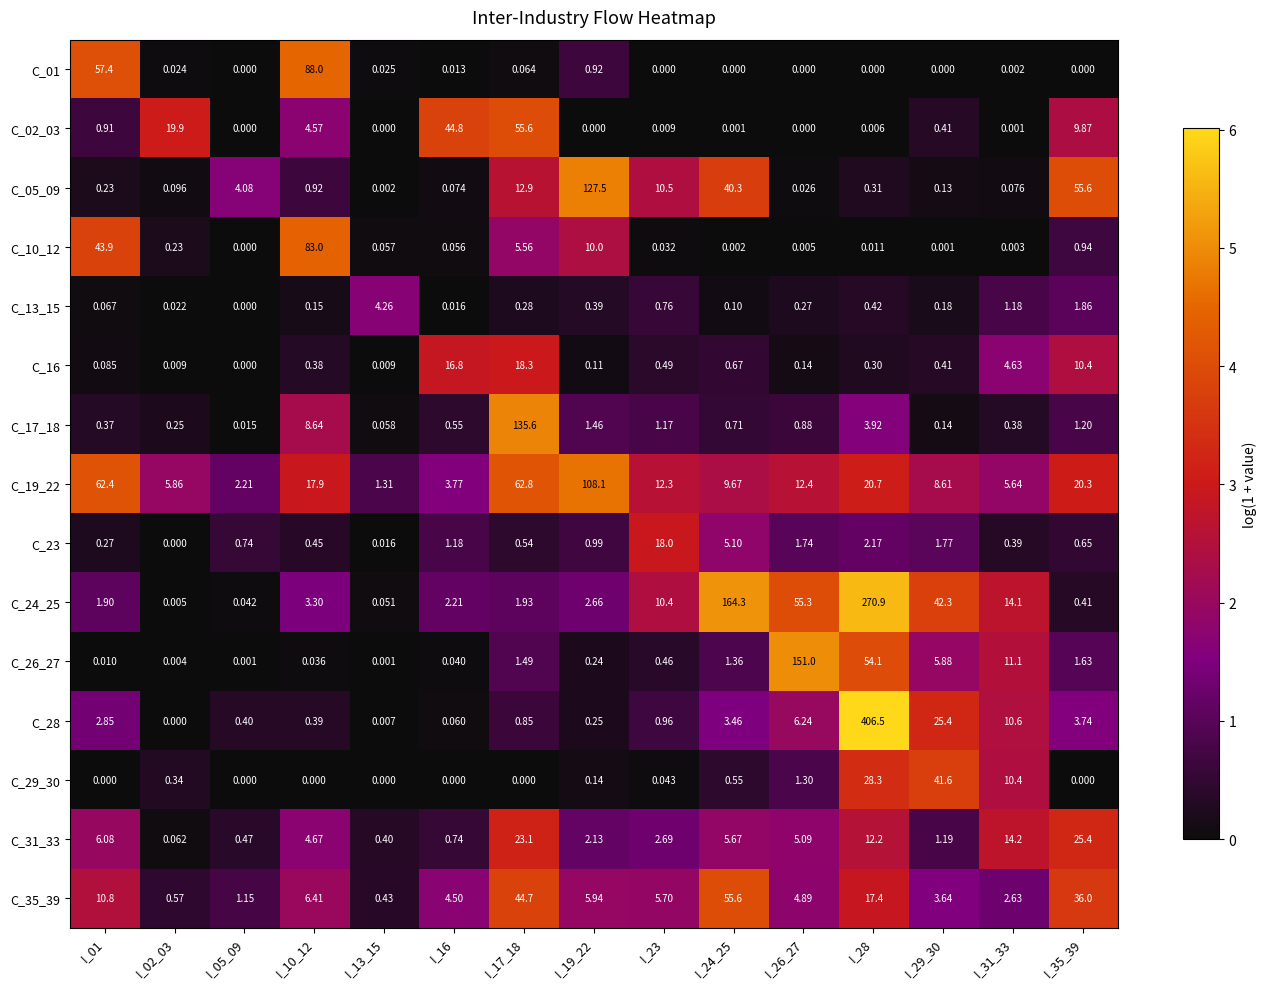

At I_28, list the series in order from largest to smallest.

C_28, C_24_25, C_26_27, C_29_30, C_19_22, C_35_39, C_31_33, C_17_18, C_23, C_13_15, C_05_09, C_16, C_10_12, C_02_03, C_01